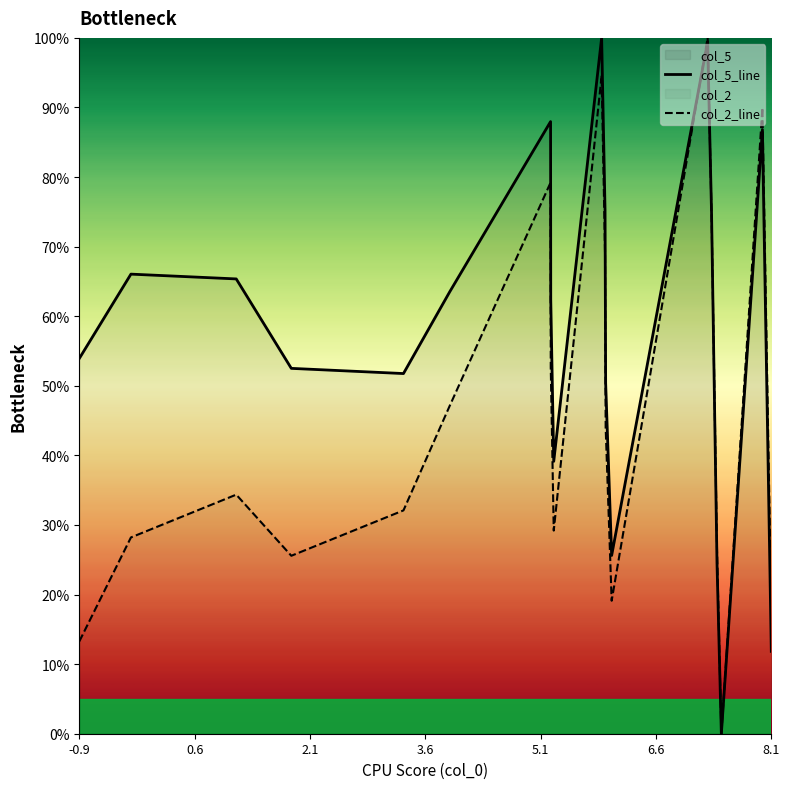

What is the greatest value displayed?

100.0